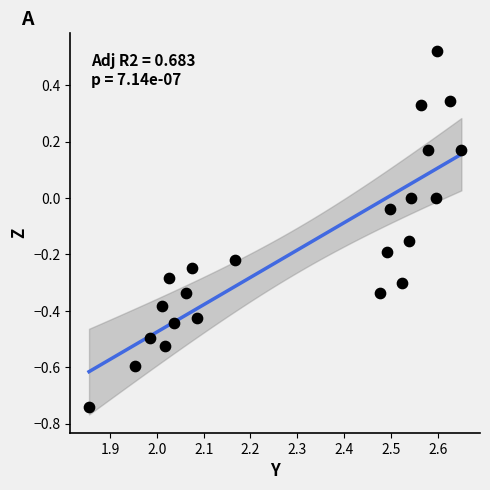

What is the range of Y values (max minus min)?

1.3